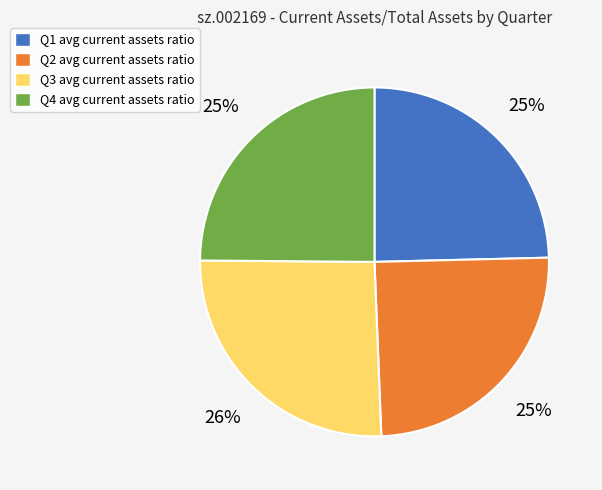

To the nearest percent, what is the average slice percentage?

25%